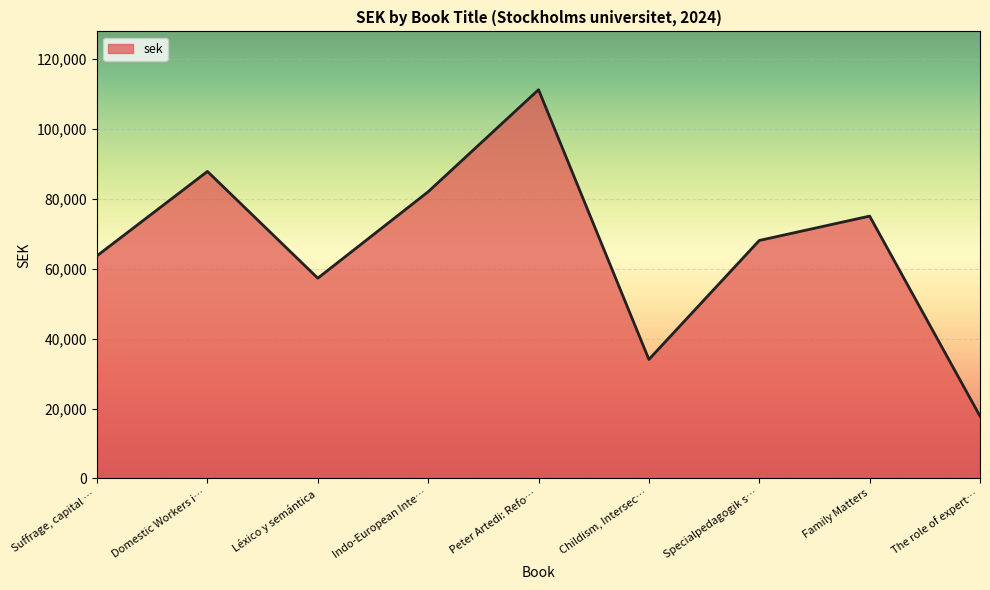

Does the chart display data point markers on the line(s)?

No